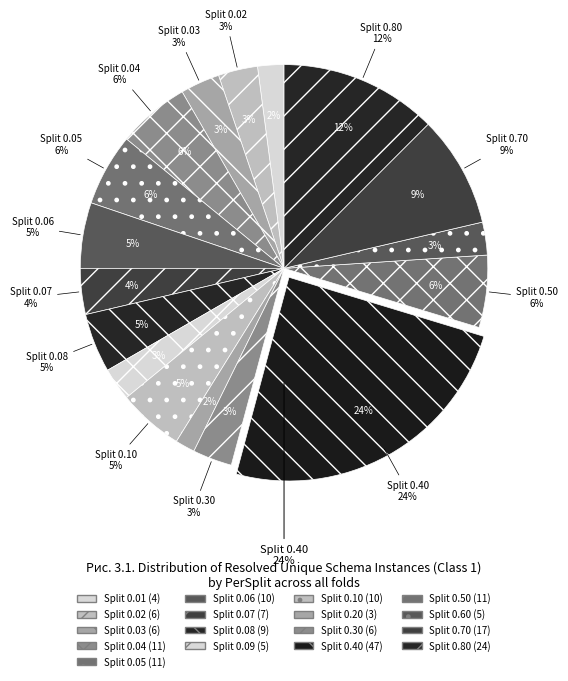

Rank the categories by value from lowest to highest.

0.20, 0.01, 0.09, 0.60, 0.02, 0.03, 0.30, 0.07, 0.08, 0.06, 0.10, 0.04, 0.05, 0.50, 0.70, 0.80, 0.40